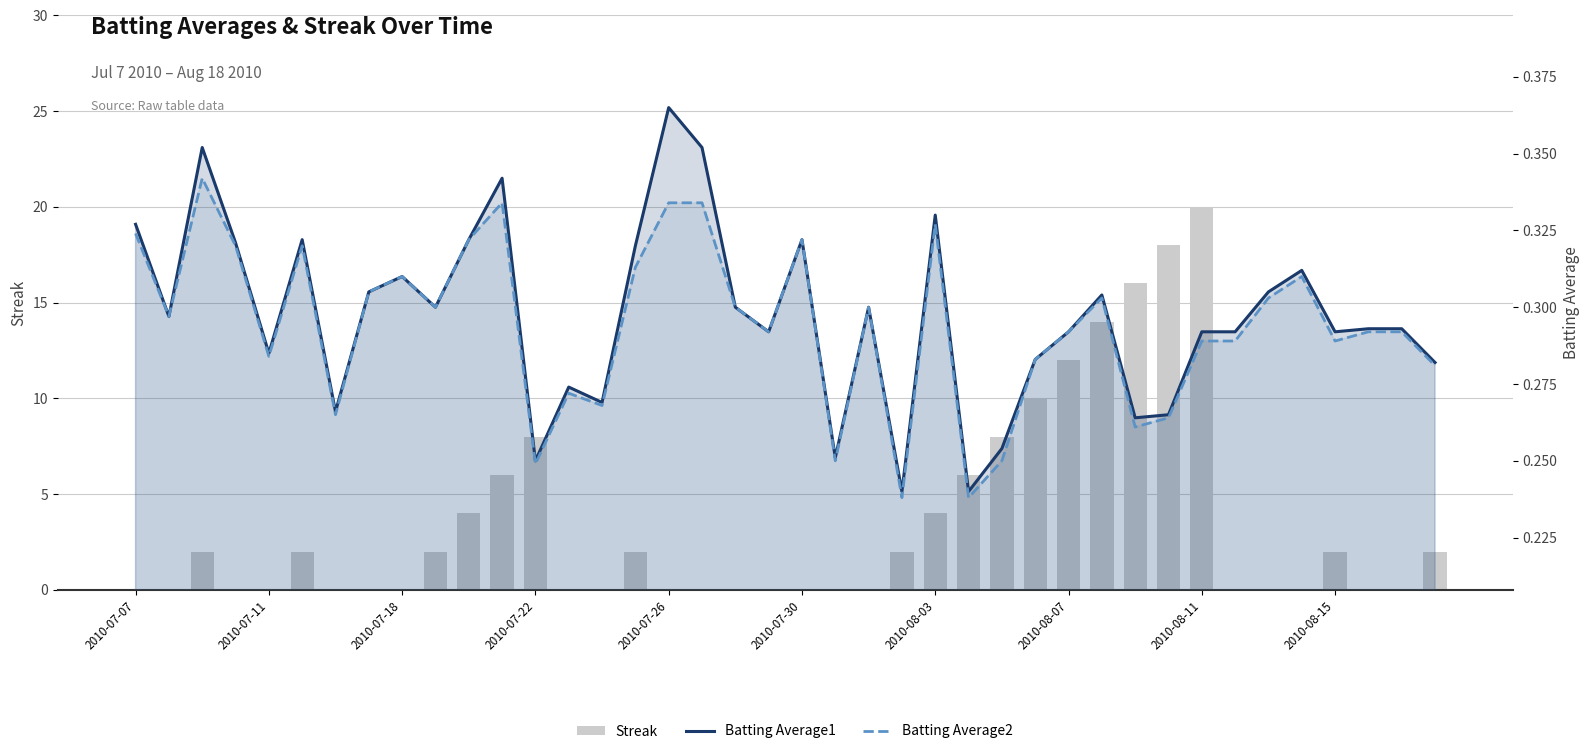

The Batting Average1 series shows 0.3 at 2010-08-03. True or false?

True